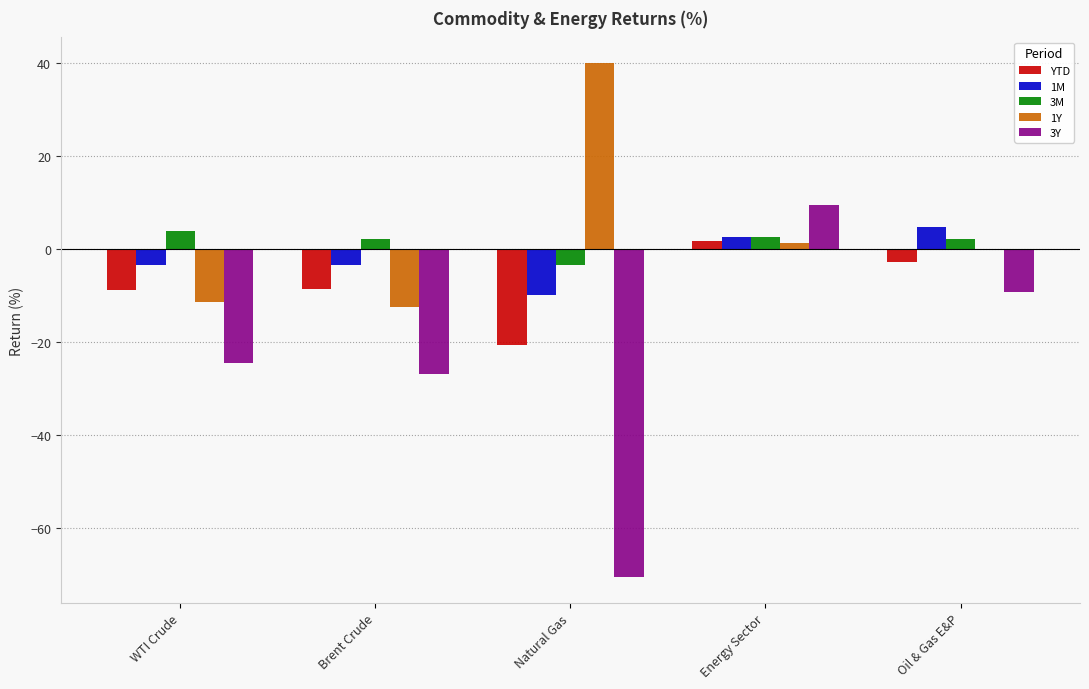

Are the bars horizontal?

No